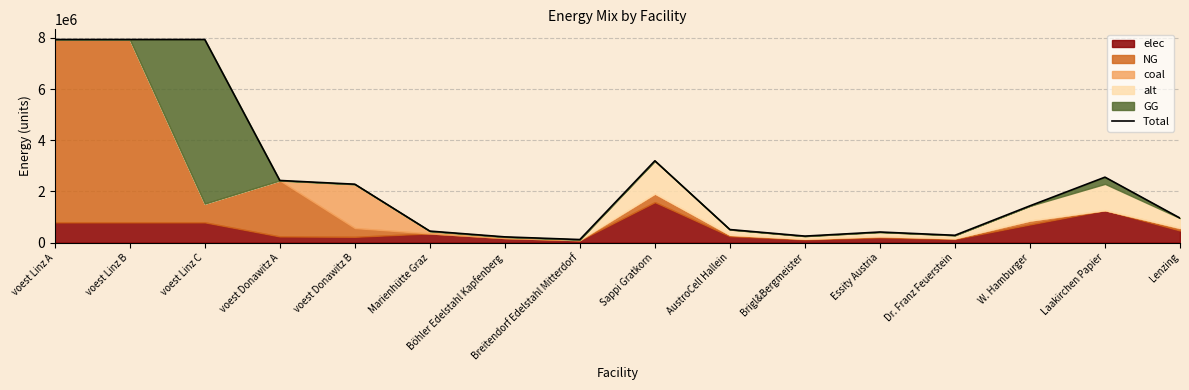

List the labels in order of value, smallest first.

Breitendorf Edelstahl Mitterdorf, Böhler Edelstahl Kapfenberg, Brigl&Bergmeister, Dr. Franz Feuerstein, Essity Austria, Marienhütte Graz, AustroCell Hallein, Lenzing, W. Hamburger, voest Donawitz B, voest Donawitz A, Laakirchen Papier, Sappi Gratkorn, voest Linz C, voest Linz A, voest Linz B